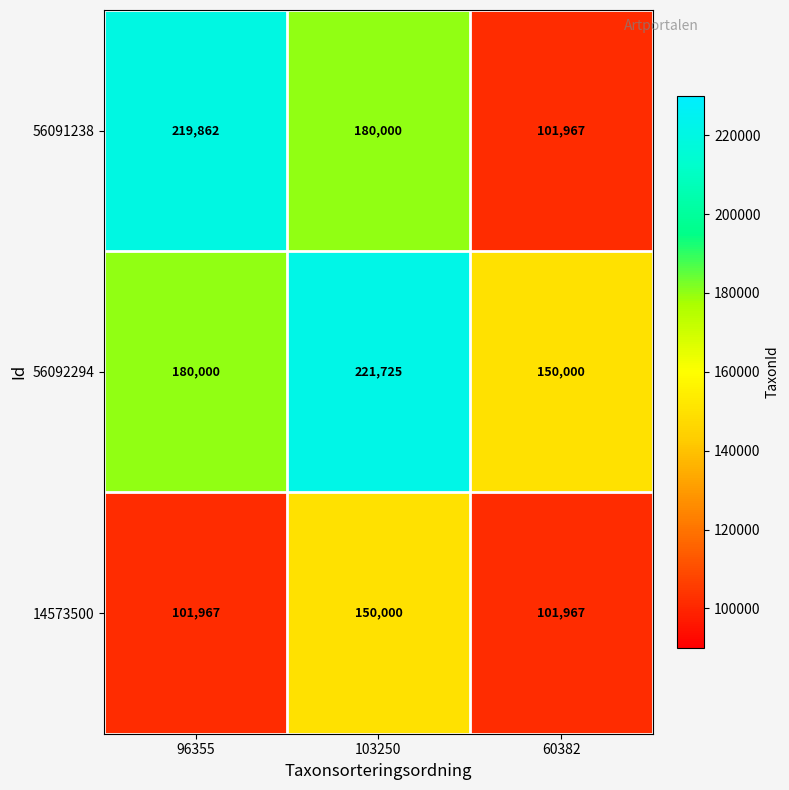

At 96355, list the series in order from largest to smallest.

56091238, 56092294, 14573500